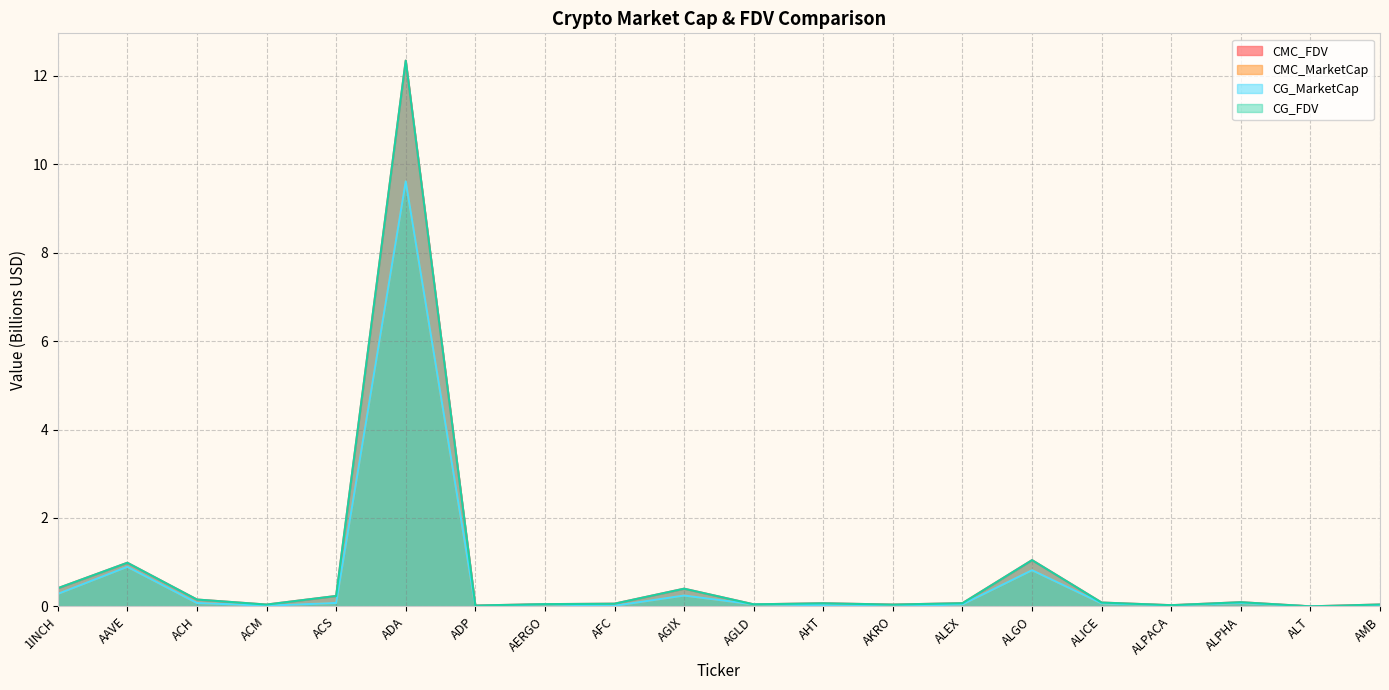

What is the label of the 4th point from the left?

ACM